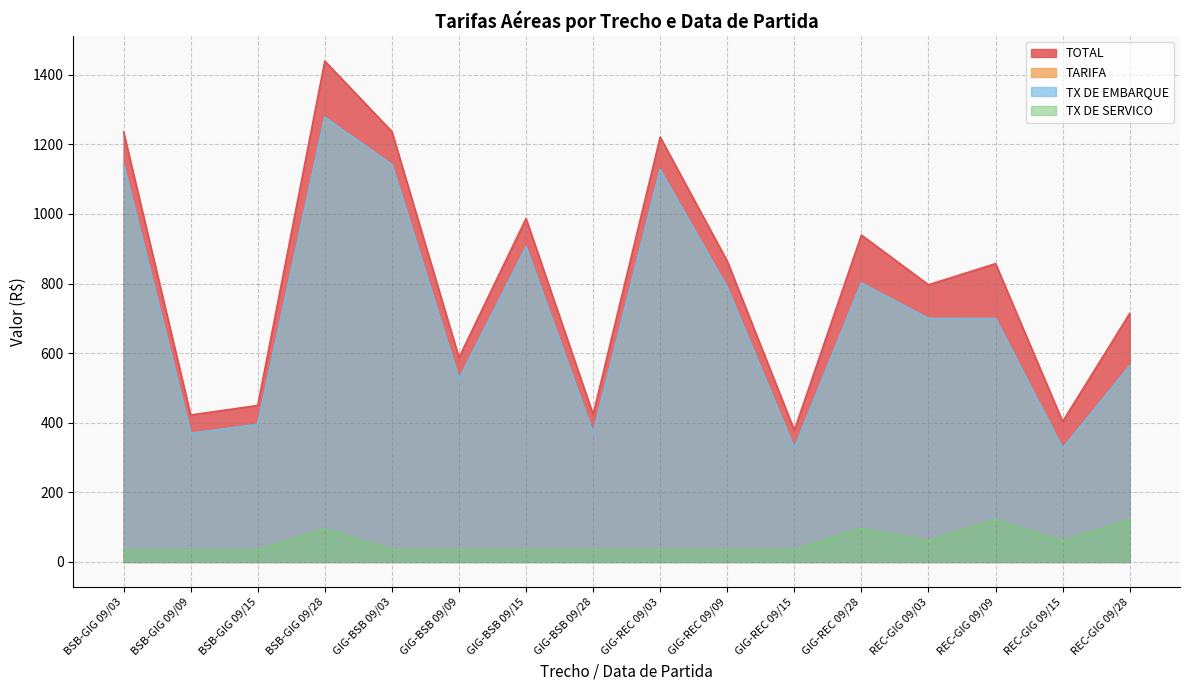

How many interior local valleys does the TARIFA series have?

5